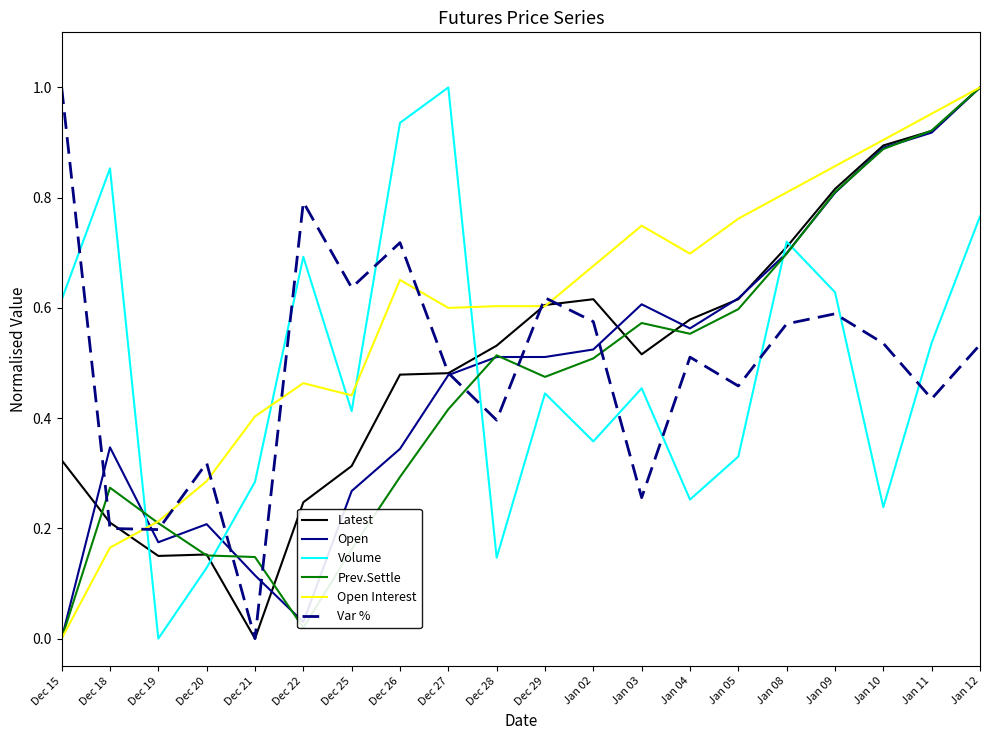

What position from the right is Dec 18?

19